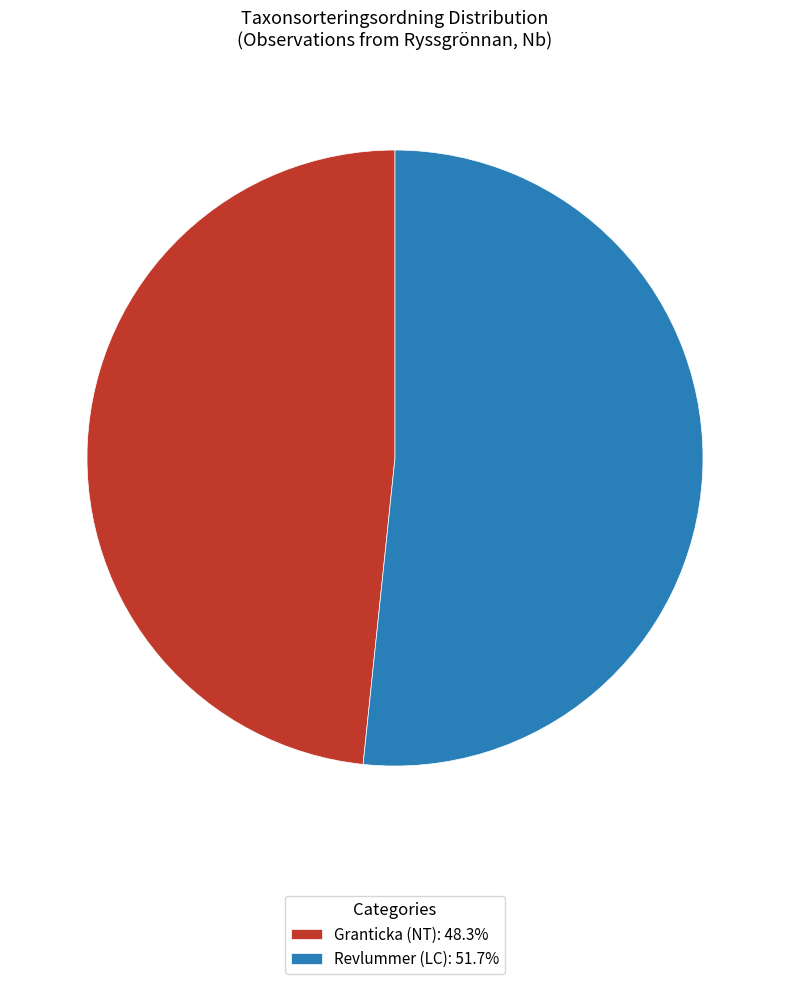

Does any single category account for the majority?

Yes